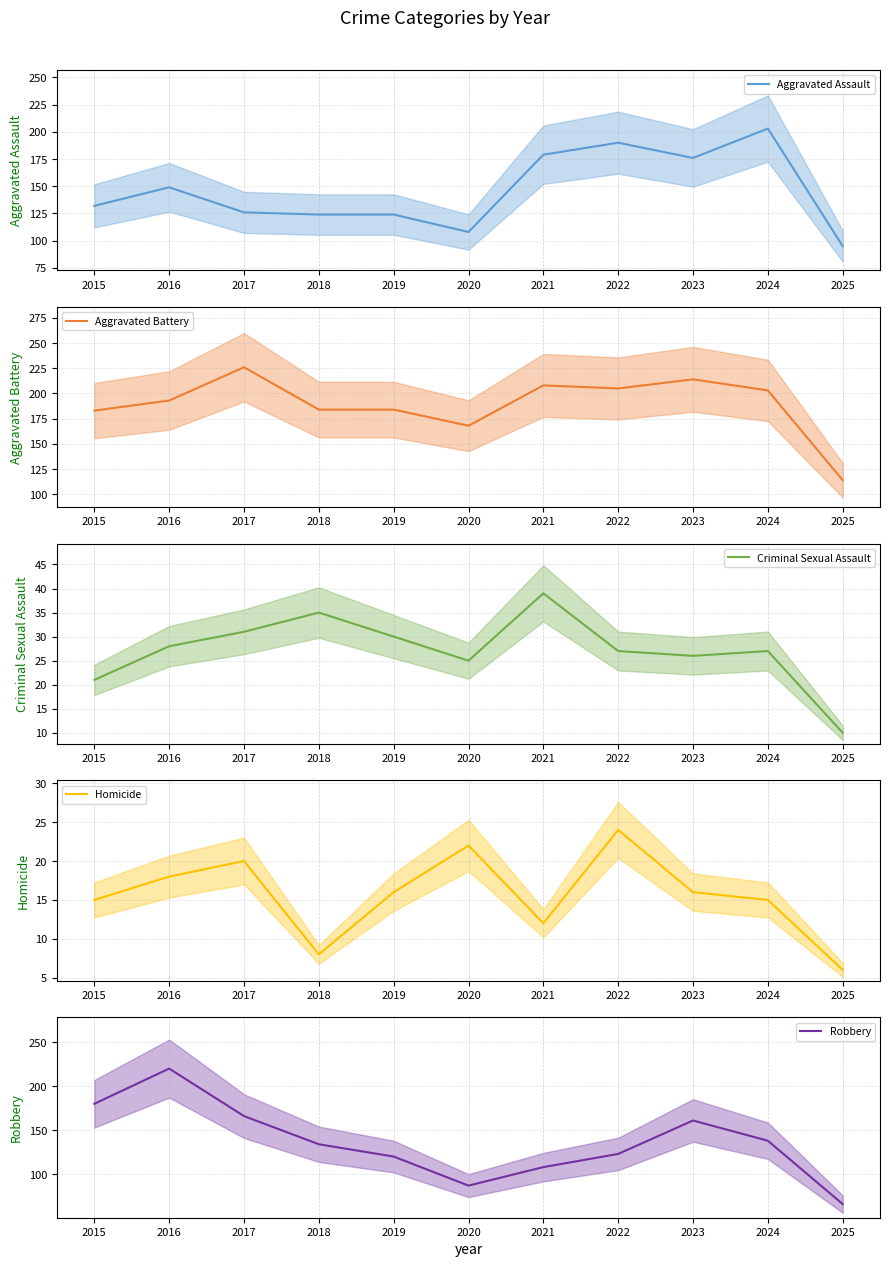

Reading left to right, list all the values displayed in this chart.

Aggravated Assault (mean): 132	149	126	124	124	108	179	190	176	203	95
Aggravated Battery (mean): 183	193	226	184	184	168	208	205	214	203	114
Criminal Sexual Assault (mean): 21	28	31	35	30	25	39	27	26	27	10
Homicide (mean): 15	18	20	8	16	22	12	24	16	15	6
Robbery (mean): 180	220	166	134	120	87	108	123	161	138	66